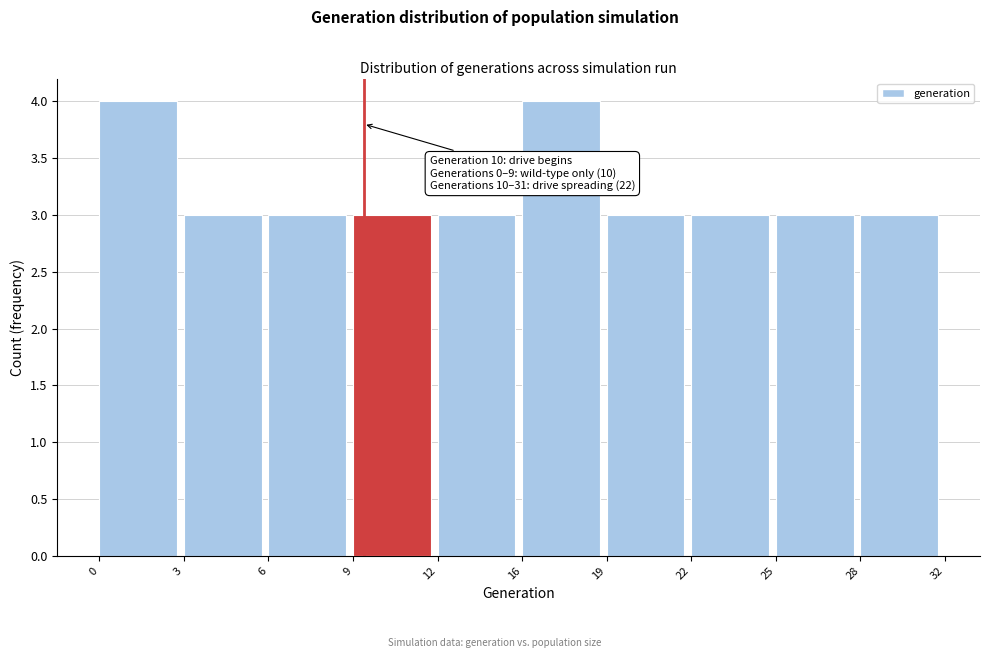

Reading right to left, extract all data points from this chart.

28=3	25=3	22=3	19=3	16=4	12=3	9=3	6=3	3=3	0=4